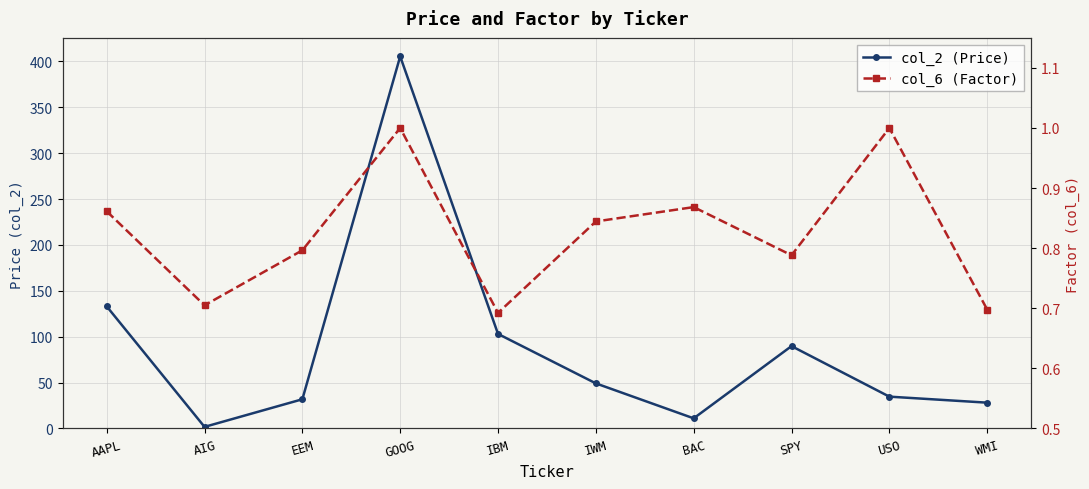

Which series has the widest spread of values?

col_2 (Price)